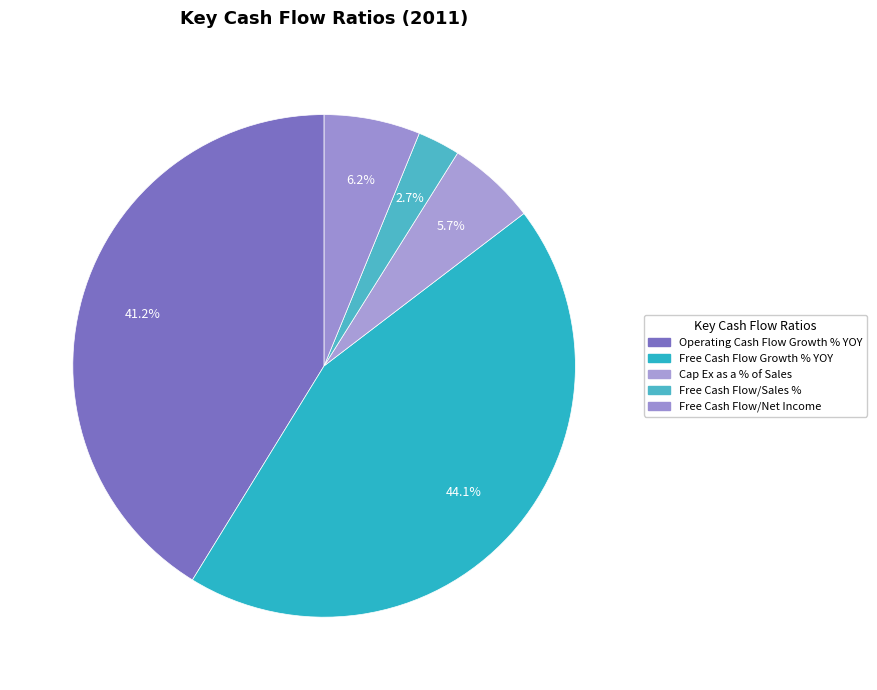

Count the number of slices in the pie.

5